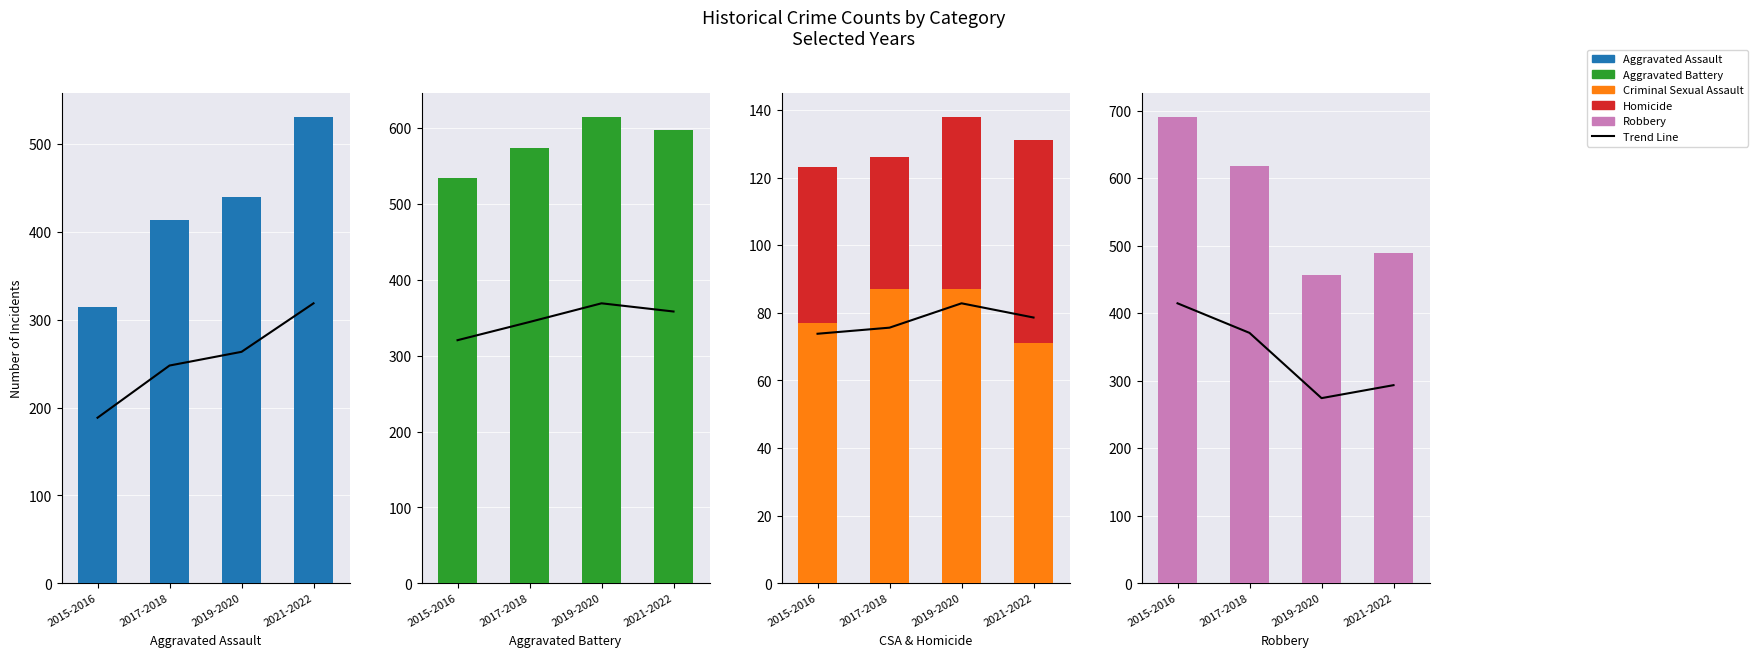

What is the difference between the maximum and minimum values in the Aggravated Battery series?

81.0